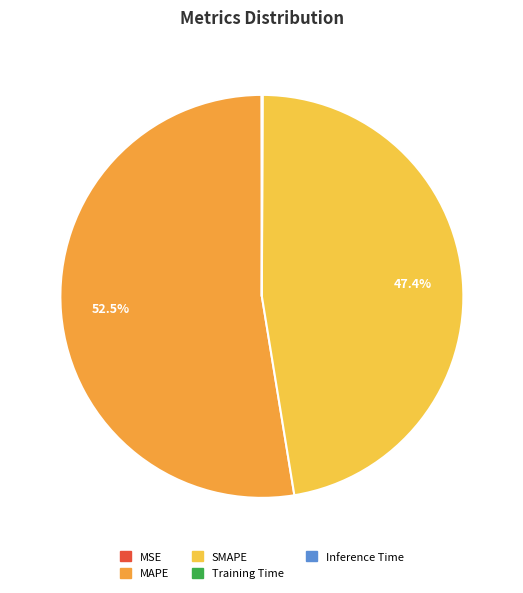

What percentage is NOT represented by SMAPE?

52.6%